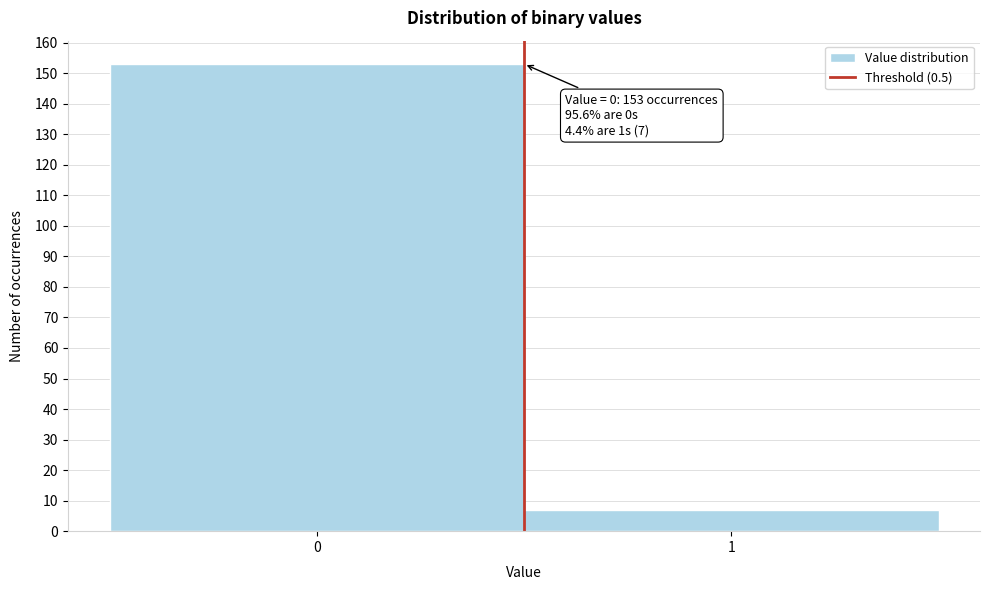

Reading left to right, extract all data points from this chart.

153	7